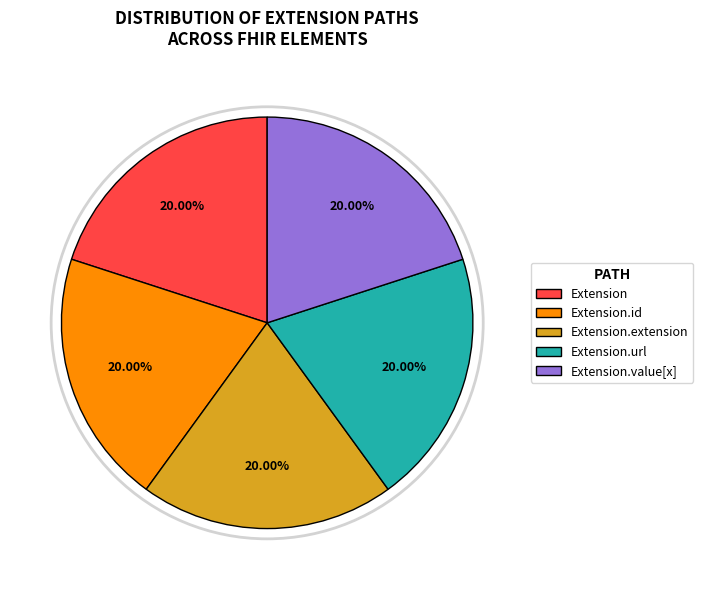

Count the number of slices in the pie.

5